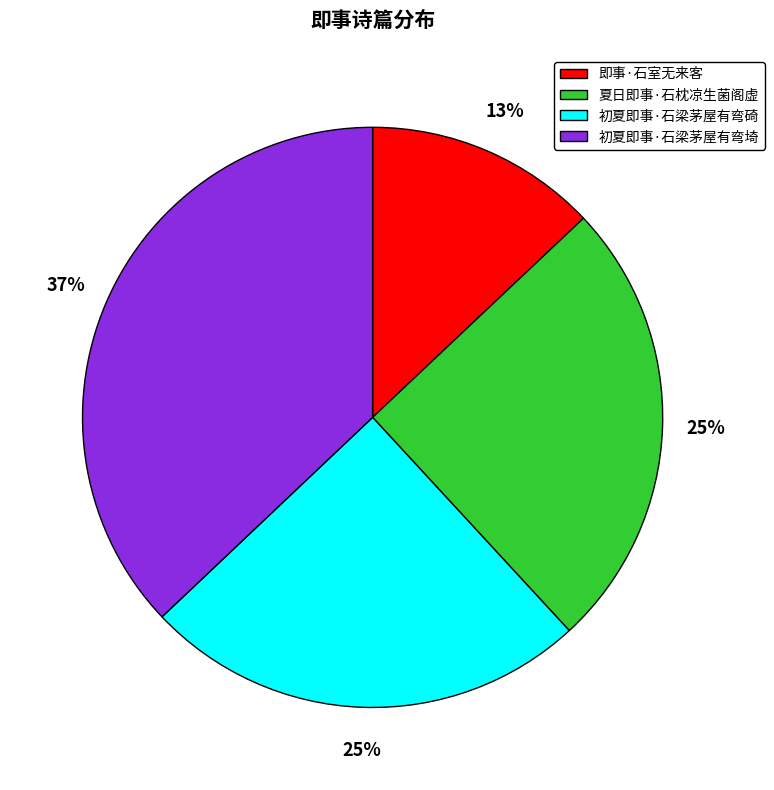

What is the ratio of the value at 初夏即事·石梁茅屋有弯碕 to the value at 初夏即事·石梁茅屋有弯埼?

0.7